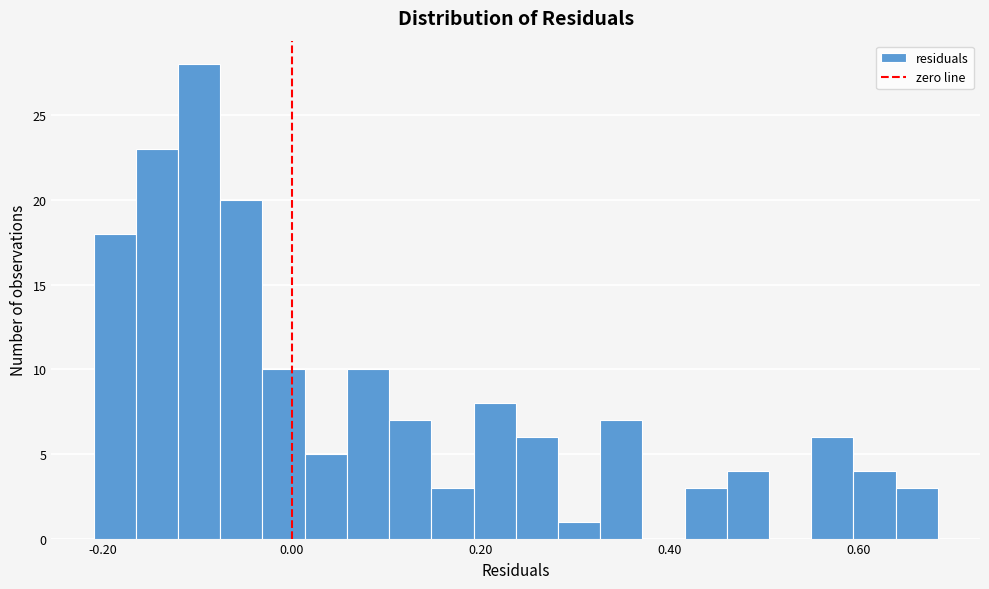

Around what value on the x-axis is the tallest bar? Give the approximate position of its centre, as read against the axis.

-0.10